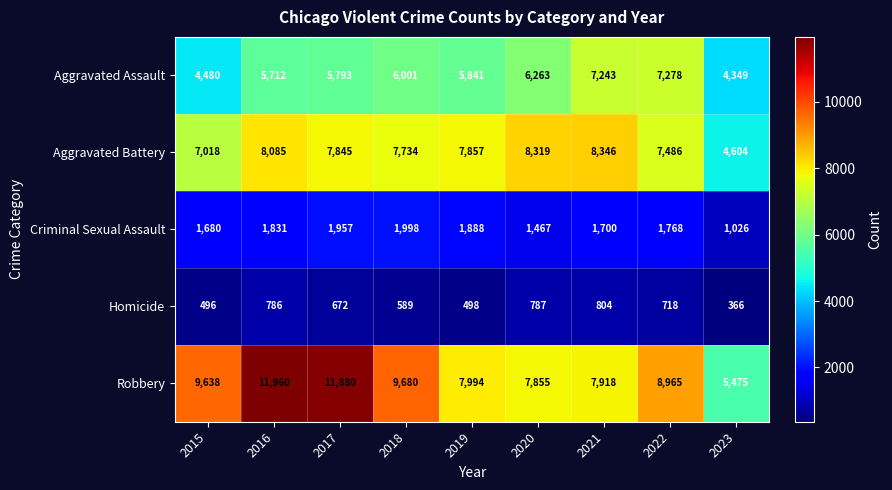

What is the total value across all series at 2021?

26011